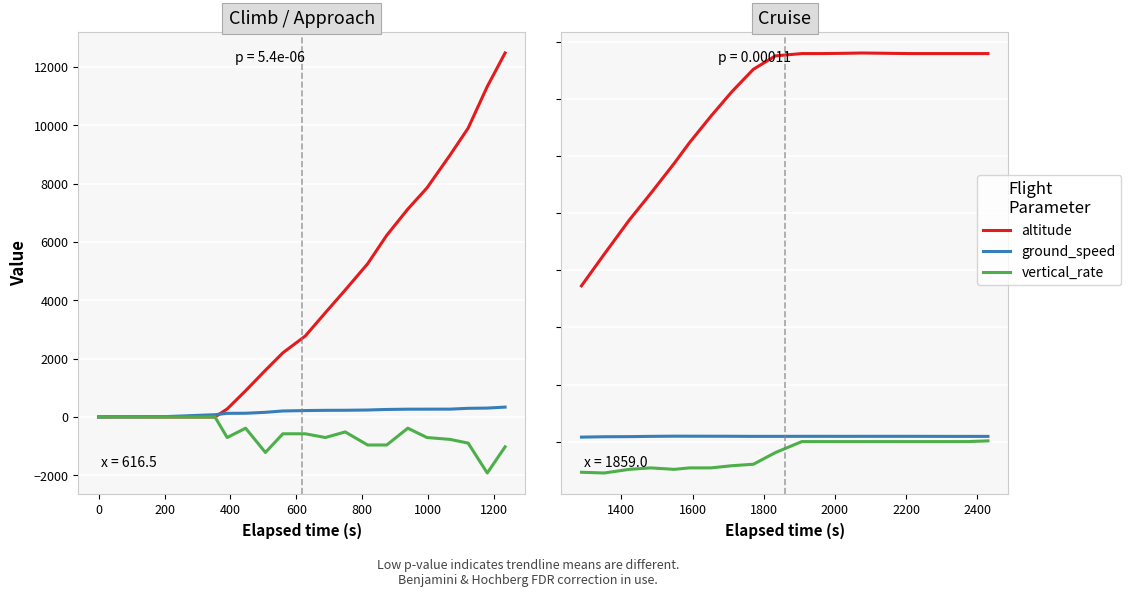

How many lines are shown in the chart?

3